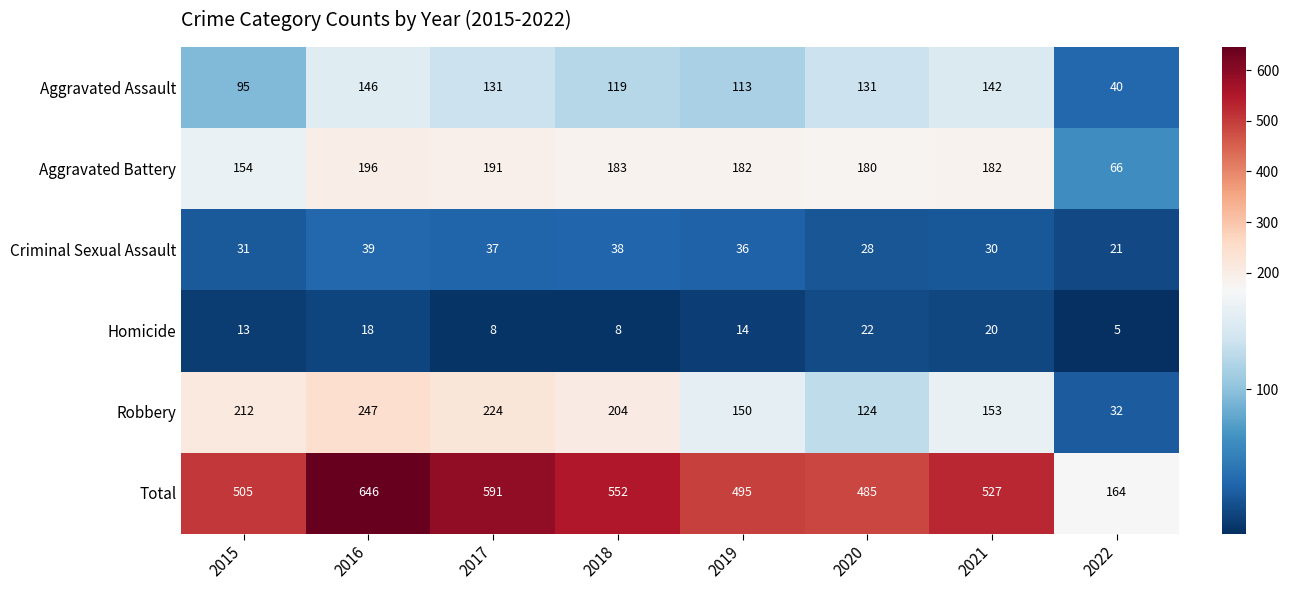

At 2017, list the series in order from largest to smallest.

Total, Robbery, Aggravated Battery, Aggravated Assault, Criminal Sexual Assault, Homicide